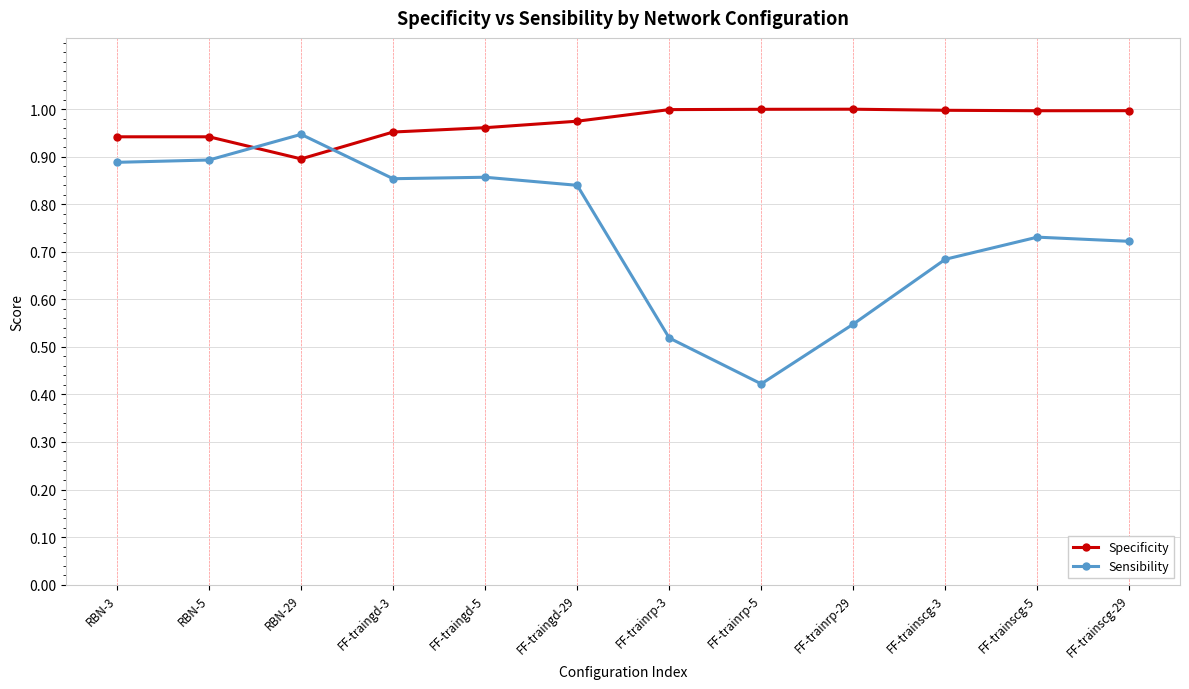

What is the label of the 2nd point from the left?

RBN-5